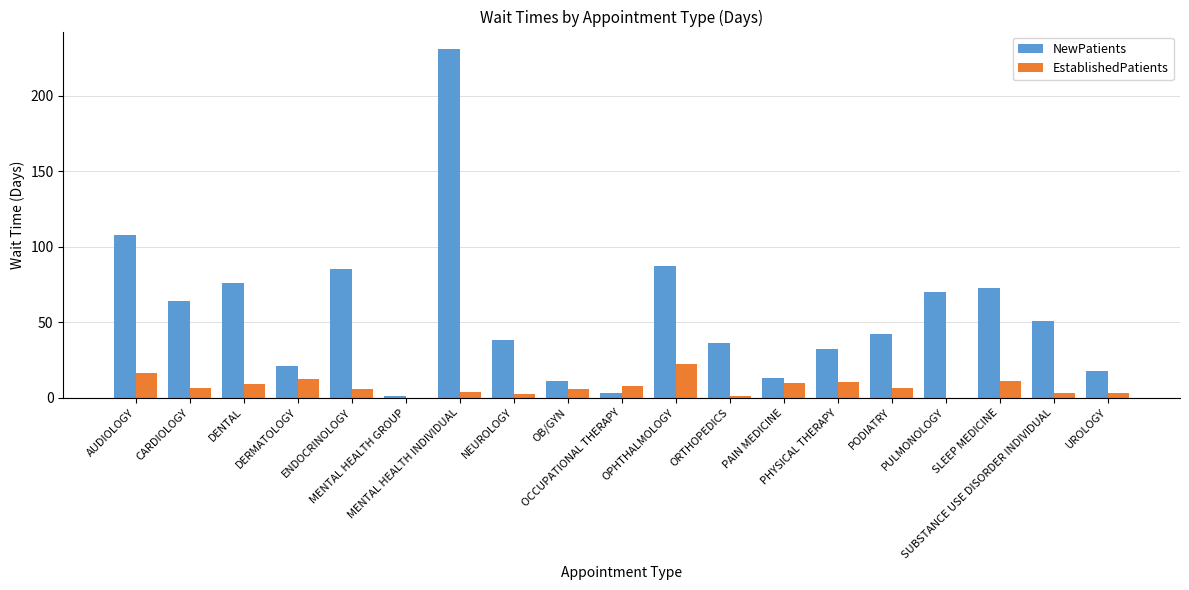

Which series changed the most between CARDIOLOGY and ENDOCRINOLOGY?

NewPatients